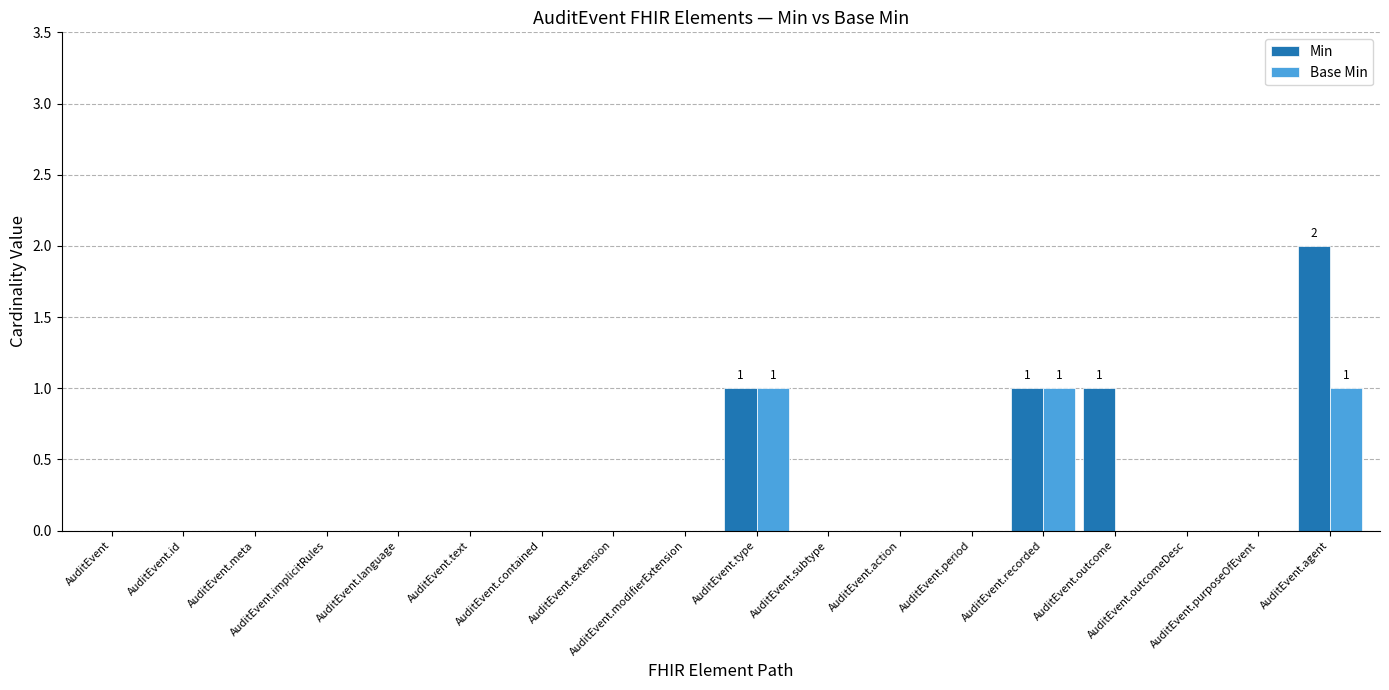

What is the sum of all Min values?

5